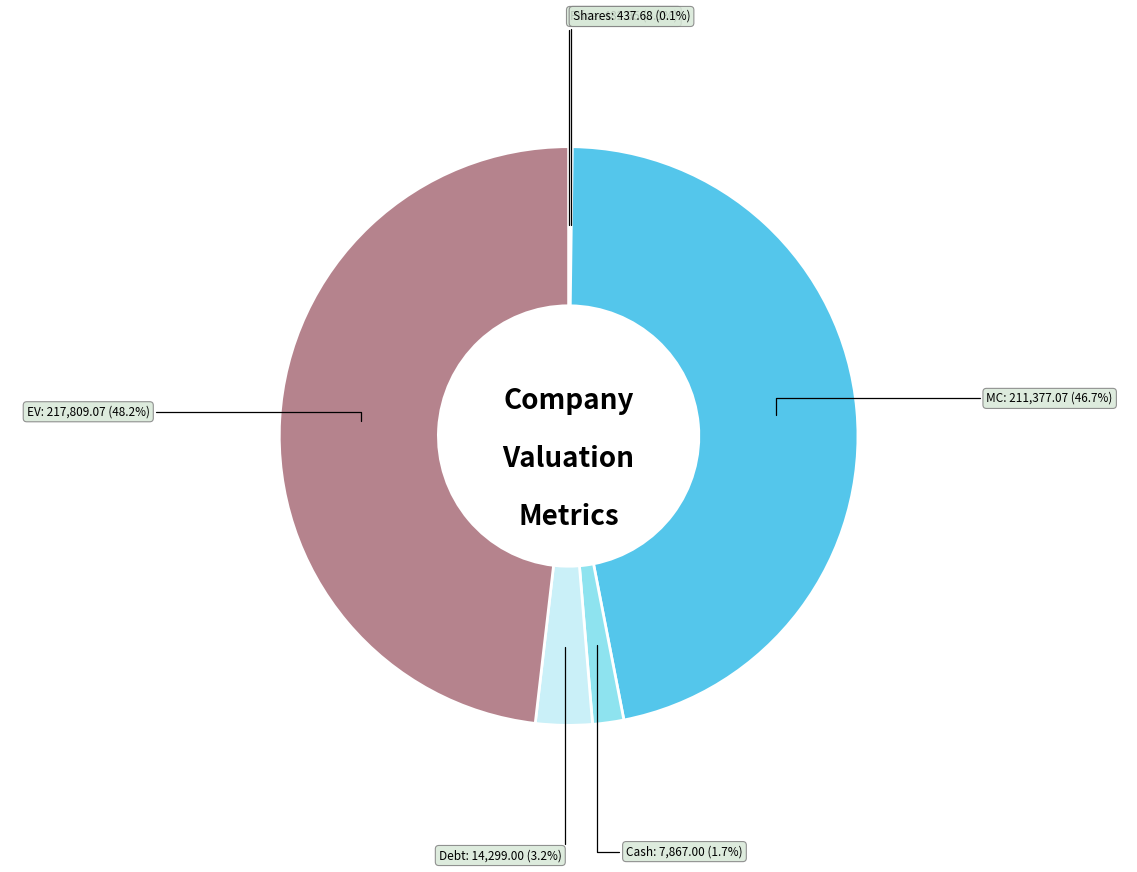

What percentage is the Debt slice, to the nearest percent?

3%